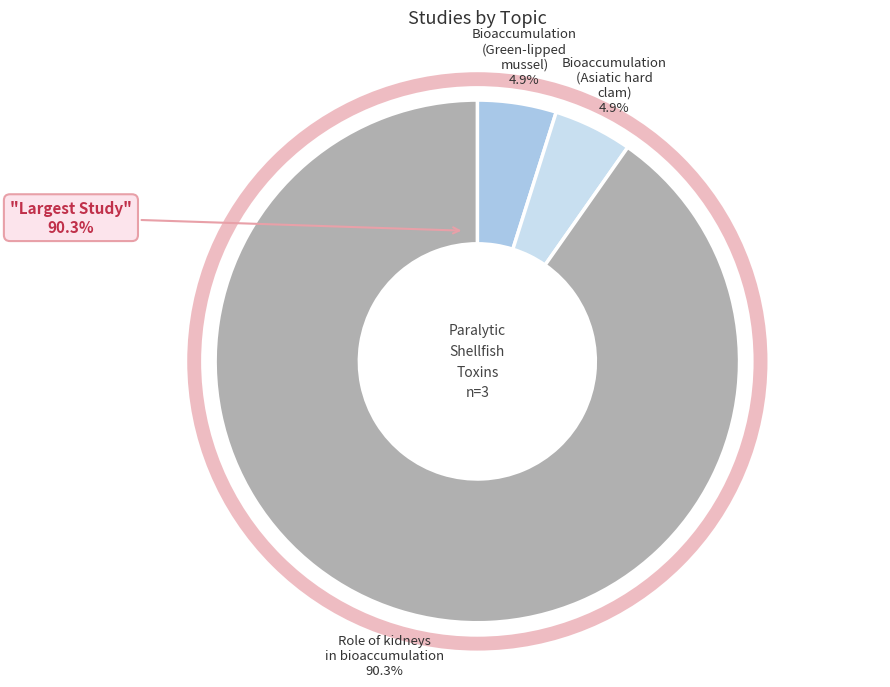

What percentage do Bioaccumulation and depuration of paralytic shellfish toxins (Asiatic hard clam) and Role of the kidneys in bioaccumulation together represent?

95.1%